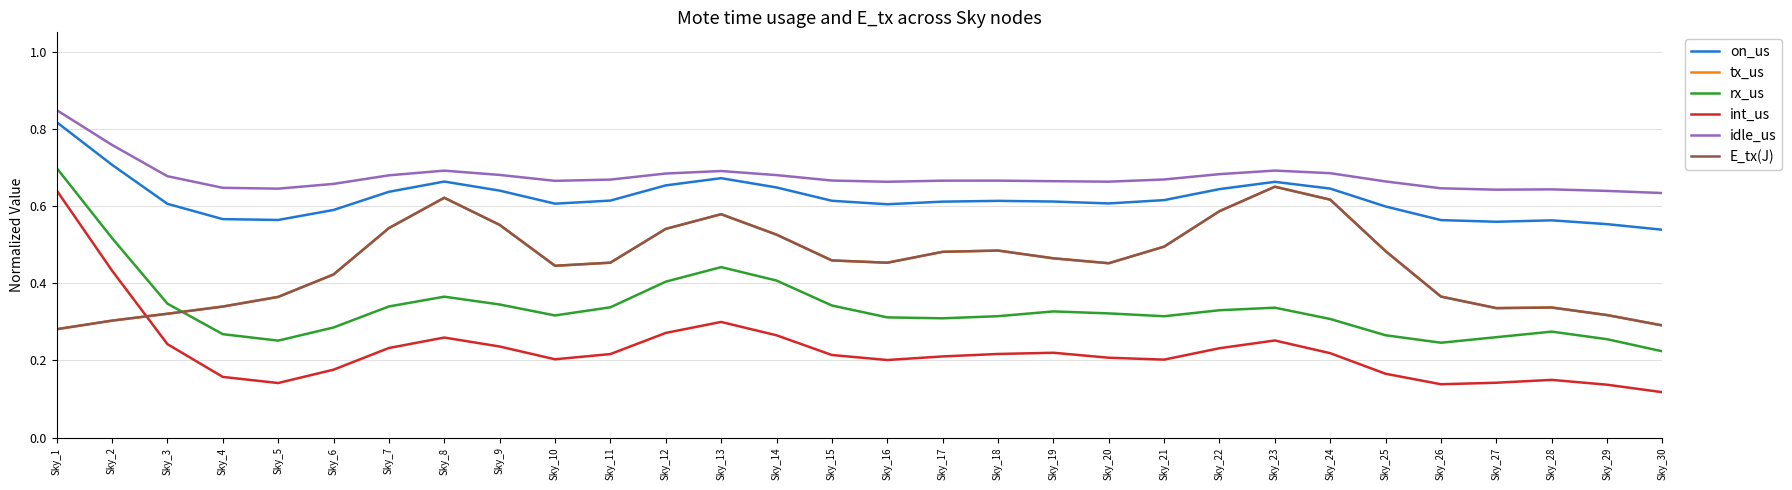

Which category has the highest value across all series?

Sky_1